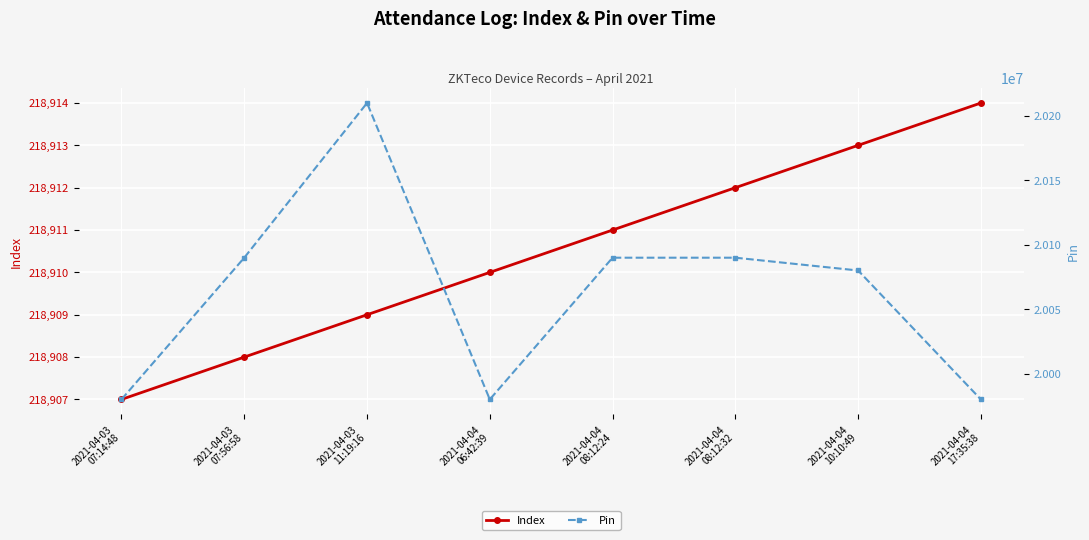

Is this an area chart (filled region under the line)?

No